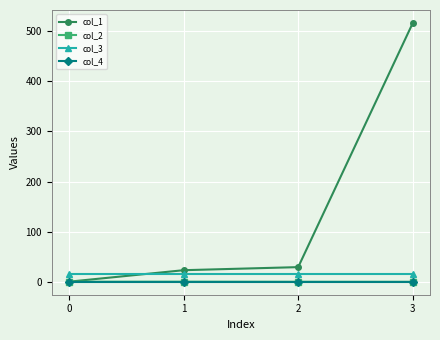

The value of col_4 at 2 is 0.0. True or false?

True